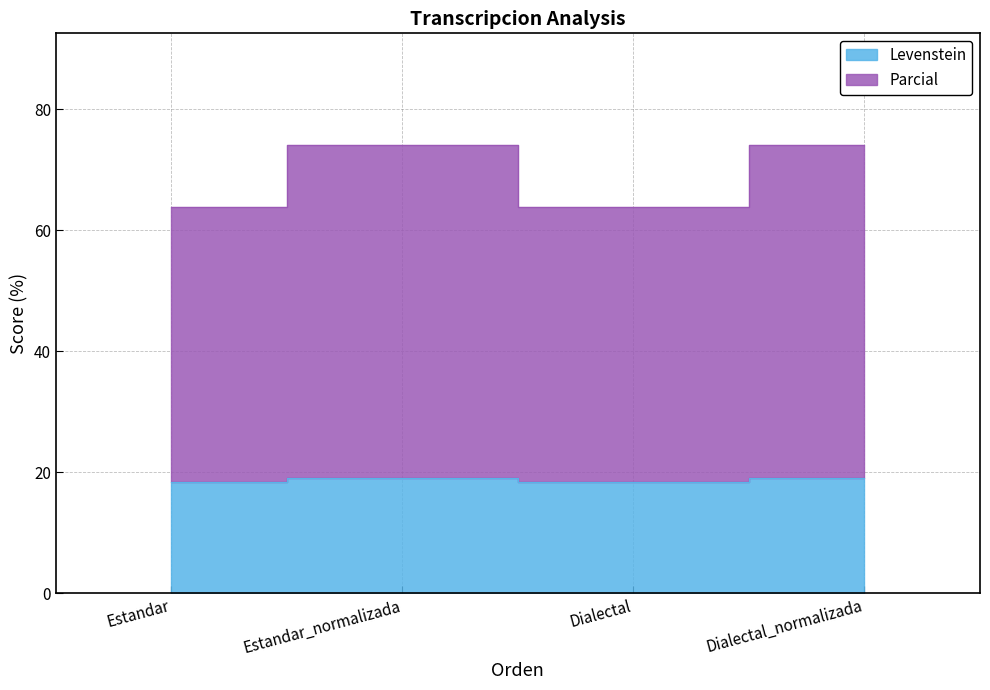

Reading left to right, extract all data points from this chart.

Levenstein: Estandar=18.5	Estandar_normalizada=19.0	Dialectal=18.5	Dialectal_normalizada=19.0
Parcial: Estandar=63.9	Estandar_normalizada=74.0	Dialectal=63.9	Dialectal_normalizada=74.0